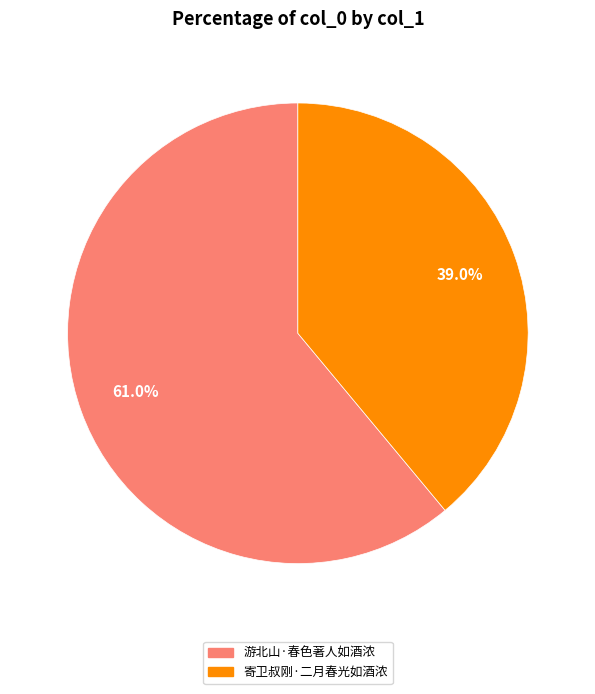

Which has a higher value, 游北山·春色著人如酒浓 or 寄卫叔刚·二月春光如酒浓?

游北山·春色著人如酒浓